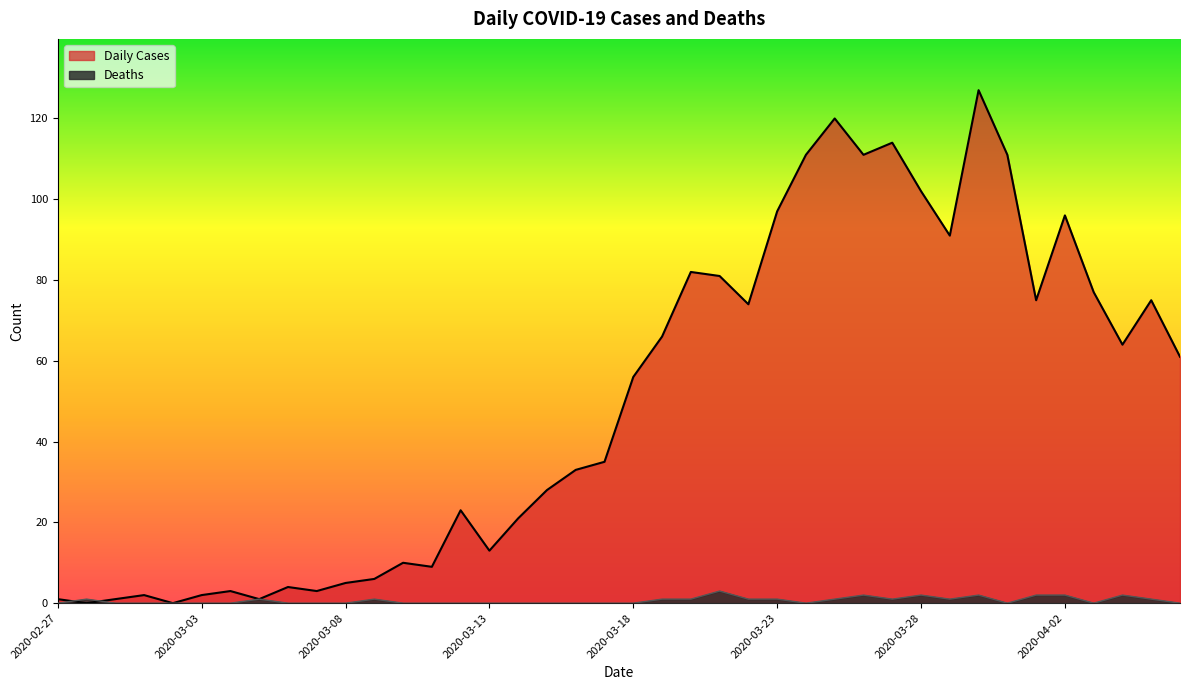

The value of Daily Cases at 2020-04-06 is 24. True or false?

False